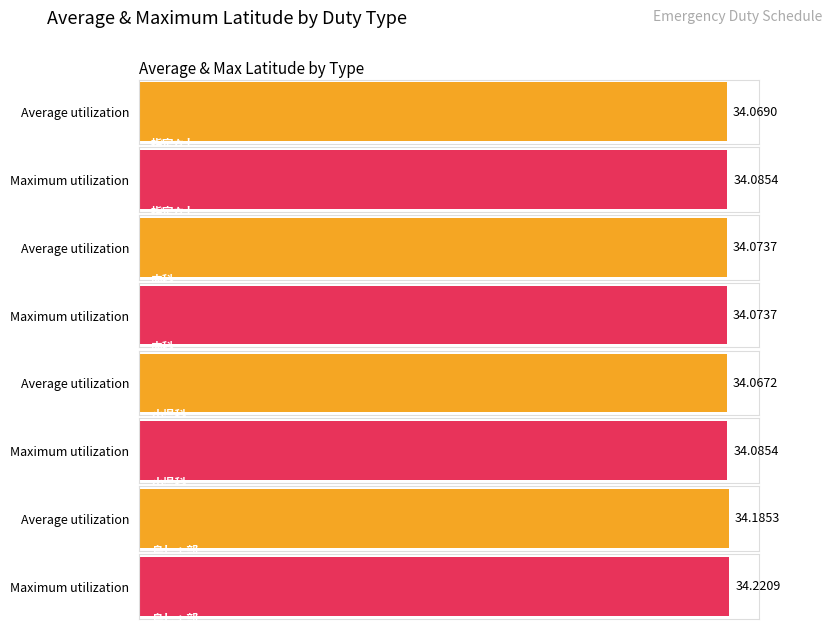

What is the minimum value shown in the chart?

34.1